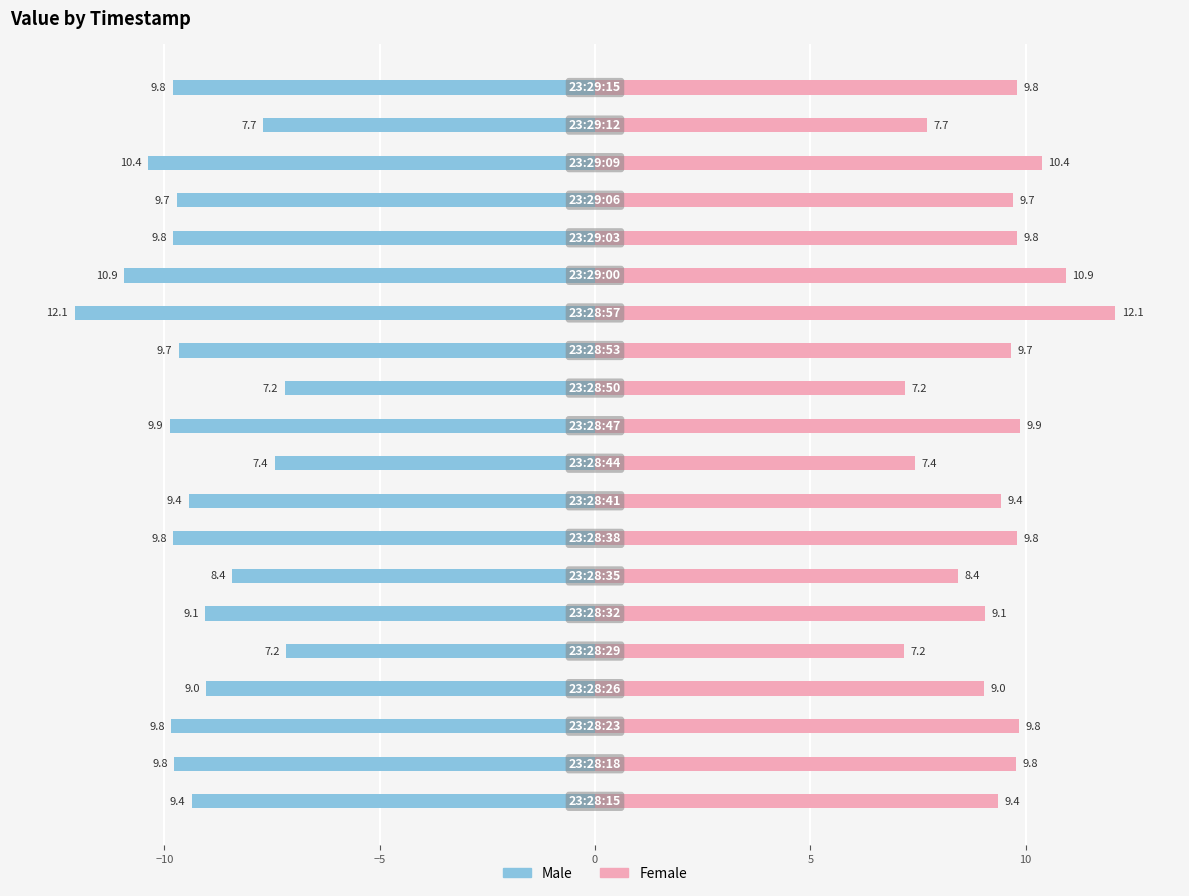

What is the difference between the maximum and minimum values in the Male series?

4.9